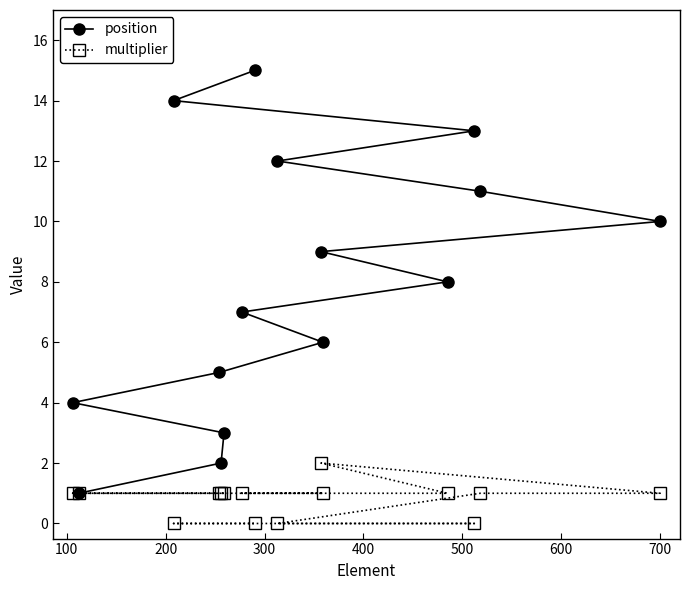

What is the average value of the multiplier series?

1